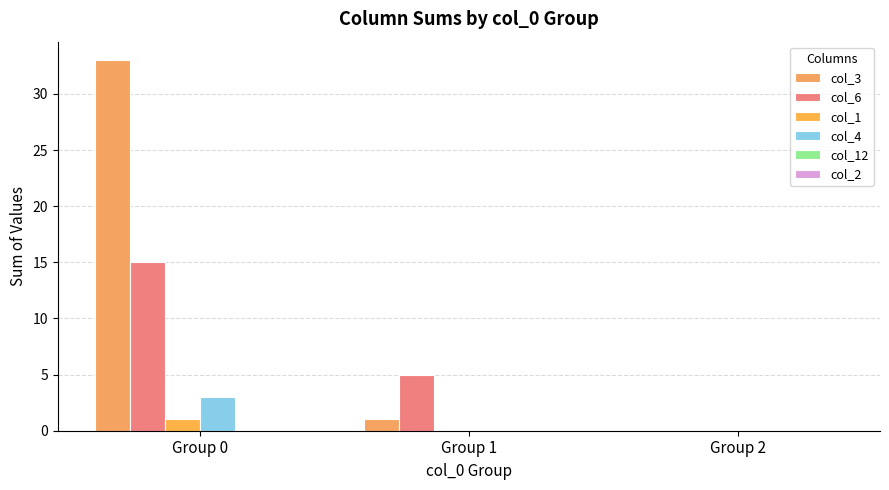

Reading right to left, transcribe all the data shown in this chart.

col_3: Group 2=0	Group 1=1	Group 0=33
col_6: Group 2=0	Group 1=5	Group 0=15
col_1: Group 2=0	Group 1=0	Group 0=1
col_4: Group 2=0	Group 1=0	Group 0=3
col_12: Group 2=0	Group 1=0	Group 0=0
col_2: Group 2=0	Group 1=0	Group 0=0